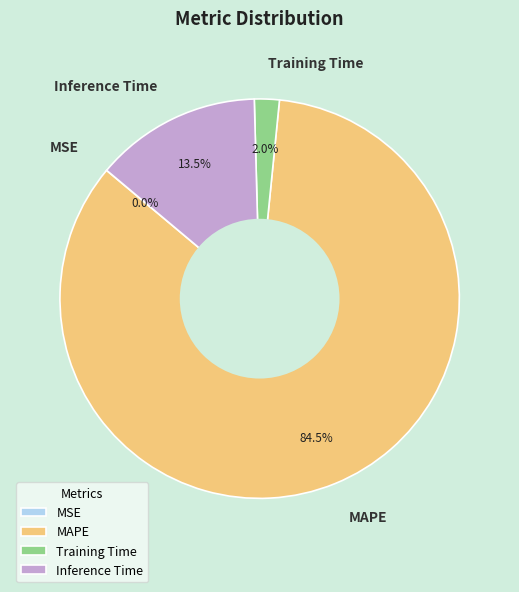

What is the majority slice?

MAPE